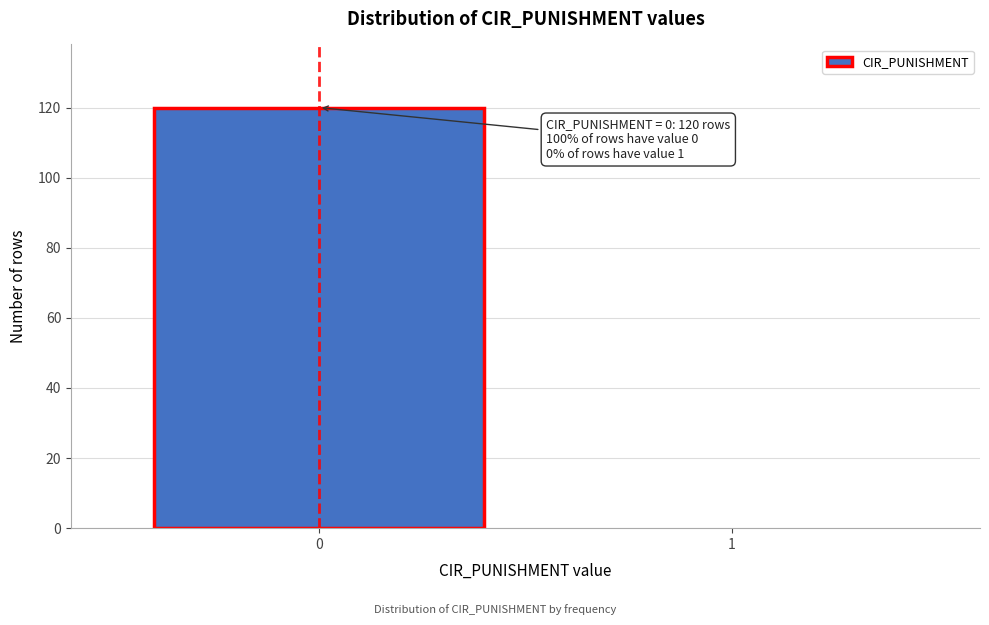

Reading left to right, what are all the values shown in this chart?

0=120	1=0